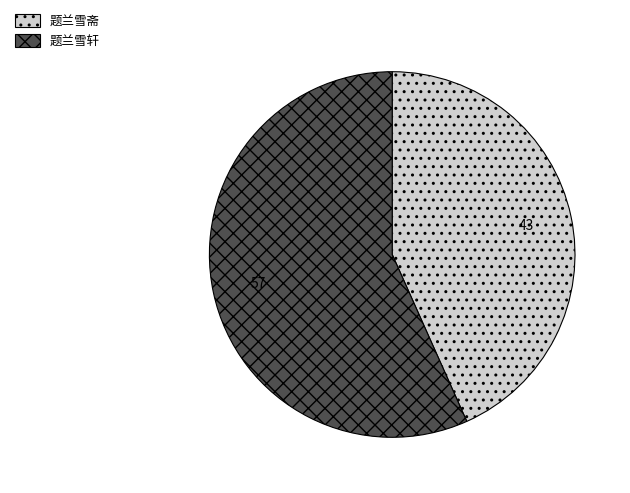

Which slice is the largest?

题兰雪轩